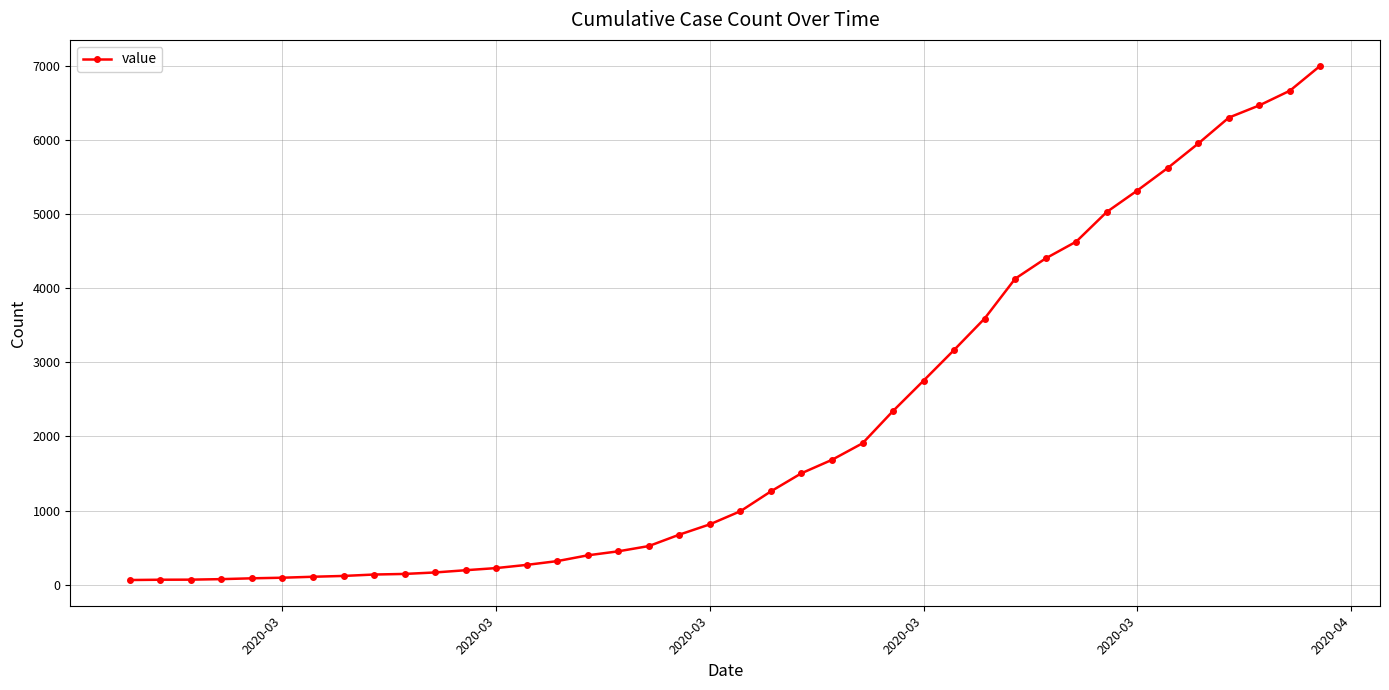

What is the difference between the maximum and minimum values?

6938